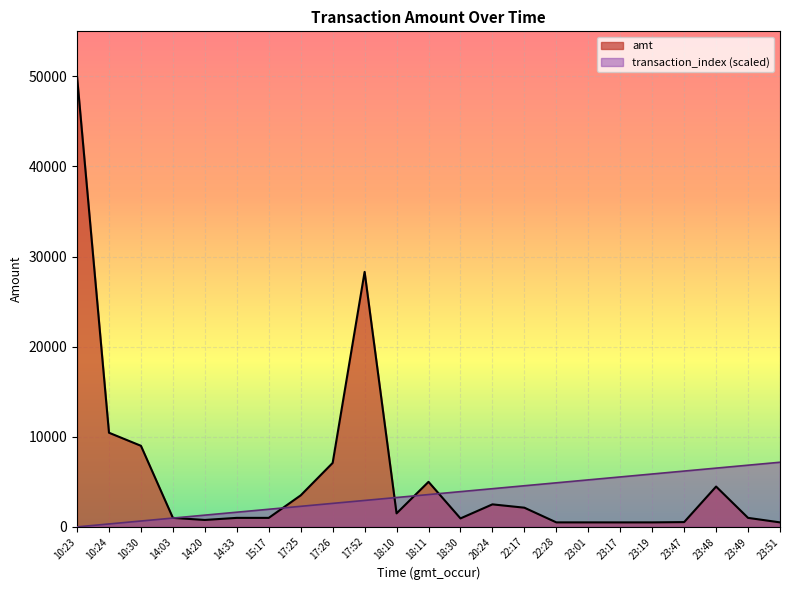

Which series ends up on top after the final intersection of amt and transaction_index?

transaction_index